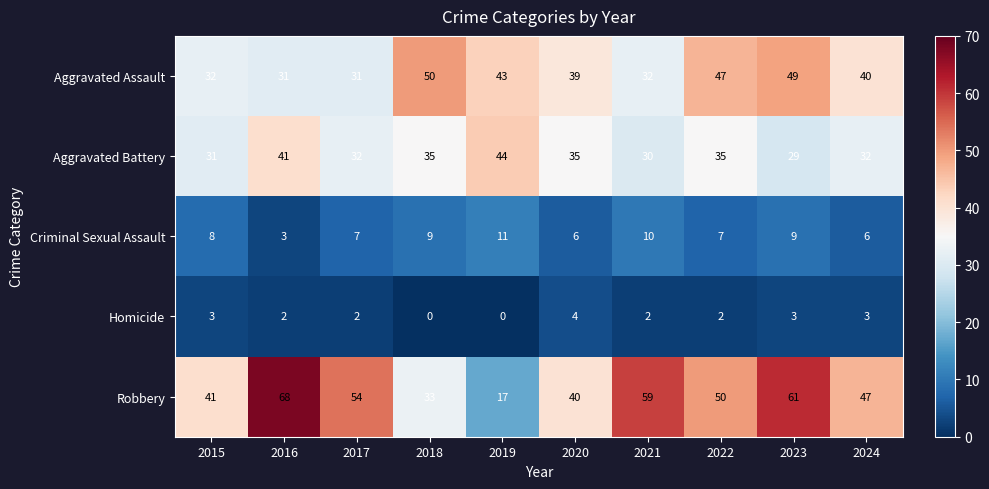

What is the greatest value displayed?

68